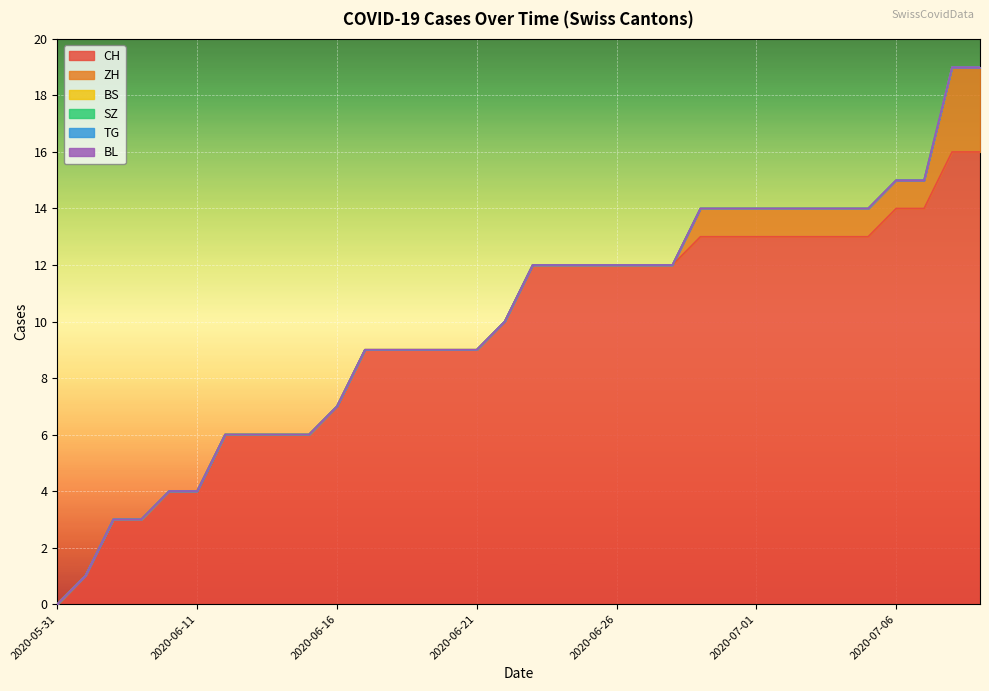

Which category has the lowest value in the ZH series?

2020-05-31